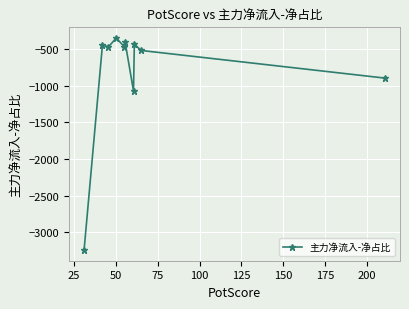

What is the maximum value shown in the chart?

-347.6